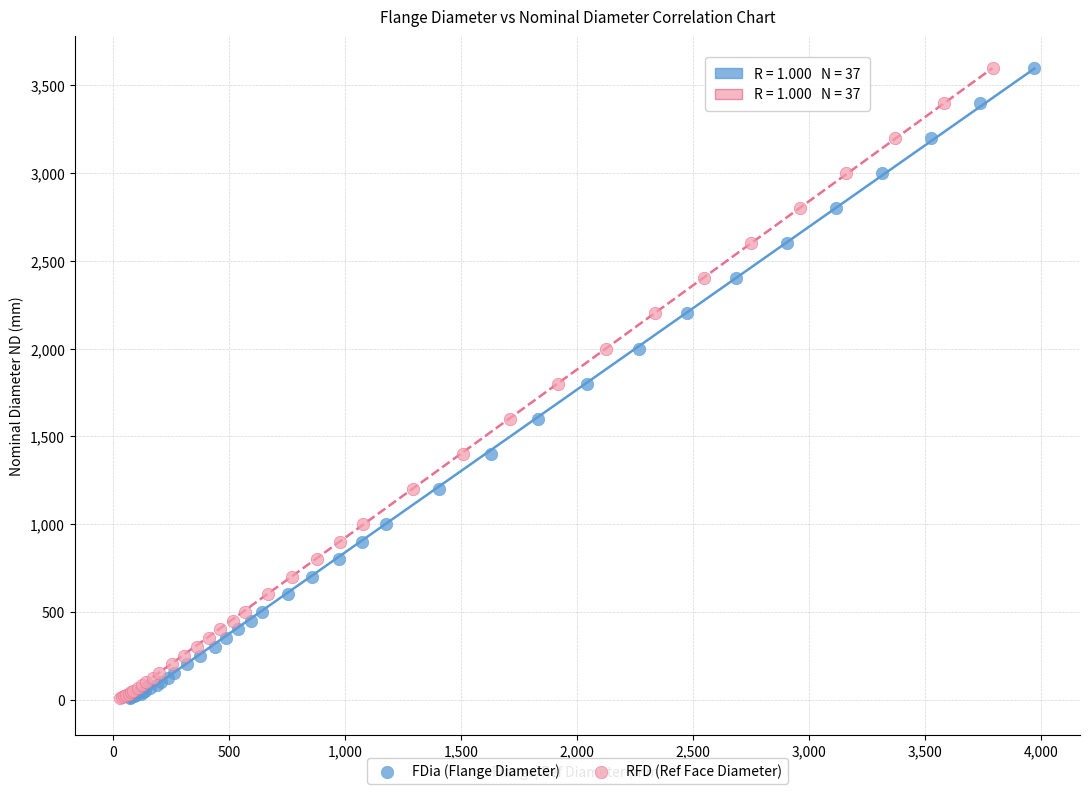

What are all the series names shown in the legend?

FDia (Flange Diameter), RFD (Ref Face Diameter)